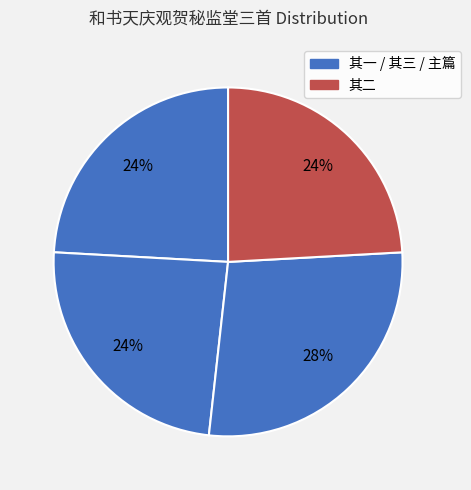

Count the number of slices in the pie.

4